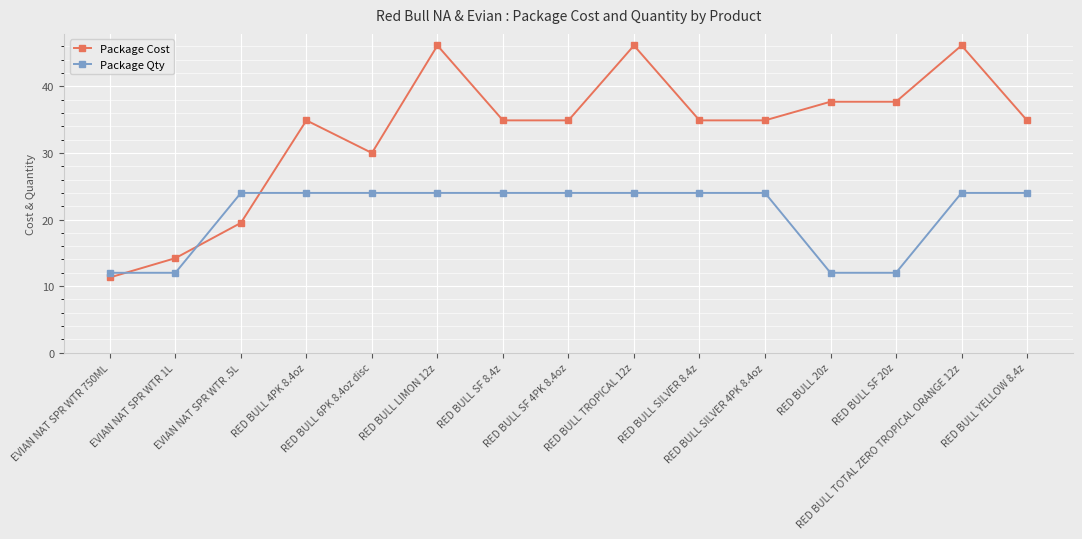

True or false: Package Qty has a value of 6.0 at RED BULL SILVER 8.4z.

False